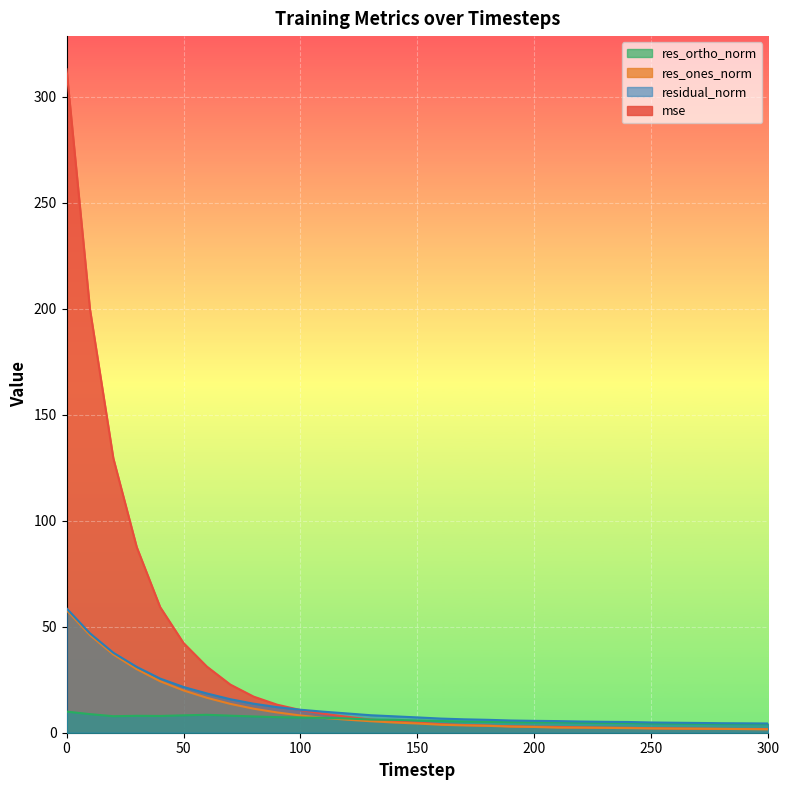

Reading left to right, list all the values displayed in this chart.

mse: 313.0	199.9	129.5	87.6	59.3	42.3	31.2	22.7	17.0	13.2	10.7	8.9	7.5	6.2	5.4	4.7	4.0	3.6	3.4	3.0	2.9	2.7	2.5	2.4	2.3	2.1	2.0	1.9	1.8	1.8	1.7
res_ones_norm: 57.8	46.1	36.9	30.0	24.3	20.0	16.5	13.6	11.3	9.6	8.1	7.0	6.1	5.4	4.8	4.3	3.8	3.5	3.2	2.9	2.7	2.4	2.4	2.3	2.2	2.0	1.9	1.9	1.8	1.7	1.6
res_ortho_norm: 10.0	8.8	7.8	8.0	7.9	8.2	8.5	8.0	7.7	7.3	7.2	7.0	6.7	6.2	6.1	5.8	5.5	5.3	5.2	5.0	4.9	4.9	4.7	4.6	4.6	4.4	4.3	4.2	4.1	4.1	4.1
residual_norm: 58.7	46.9	37.7	31.0	25.5	21.6	18.5	15.8	13.7	12.1	10.8	9.9	9.1	8.2	7.7	7.2	6.7	6.3	6.1	5.8	5.6	5.5	5.3	5.2	5.1	4.8	4.7	4.6	4.5	4.4	4.4